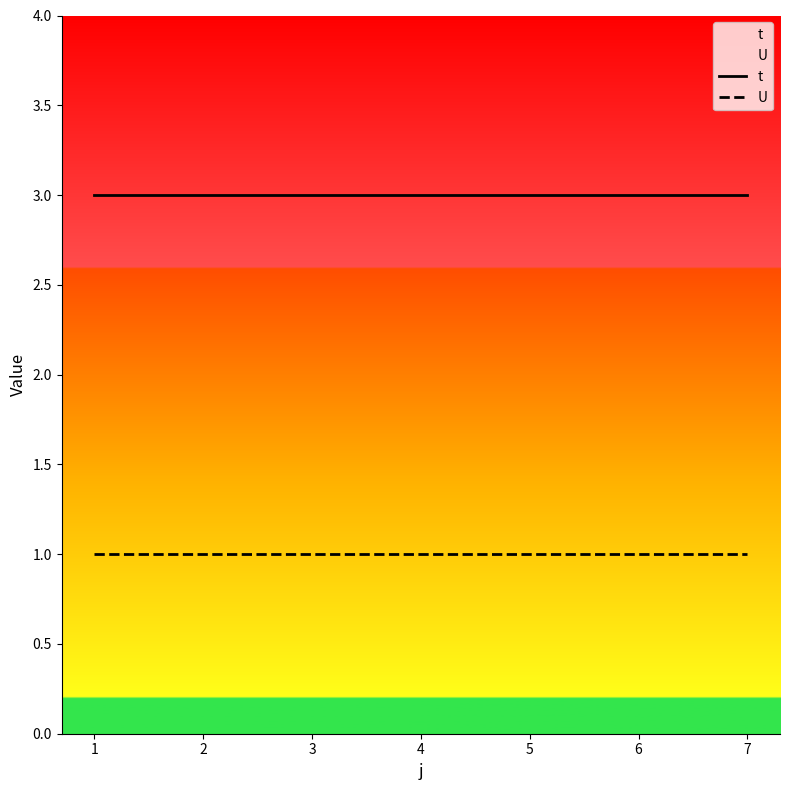

At which label is U closest to 1?

1